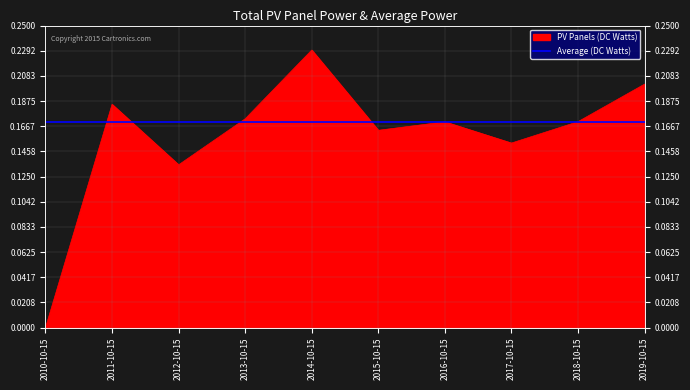

Read the value at 2018-10-15.

0.2